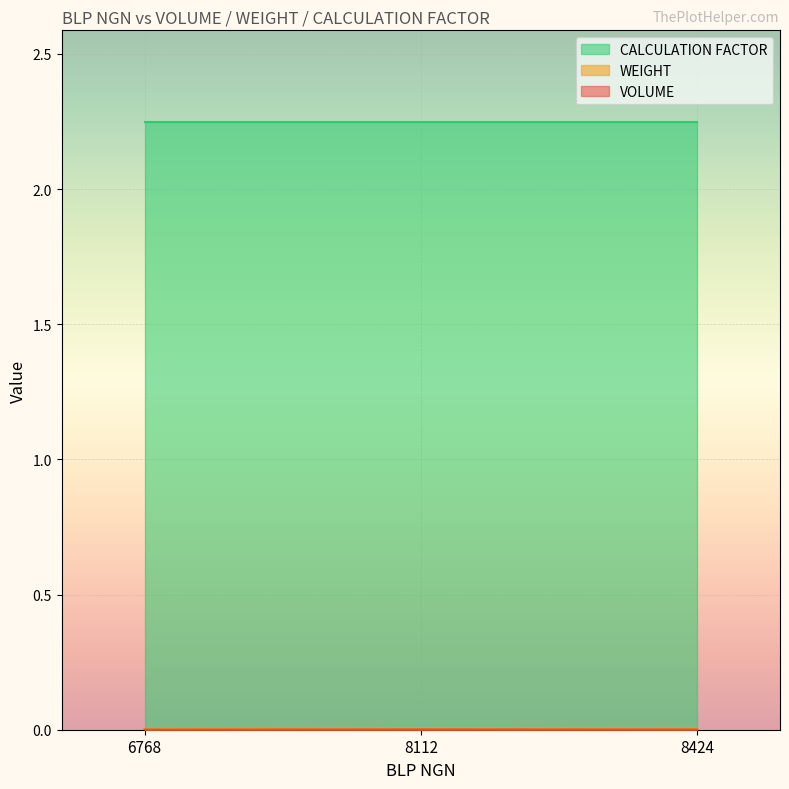

Which category has the lowest value across all series?

6768